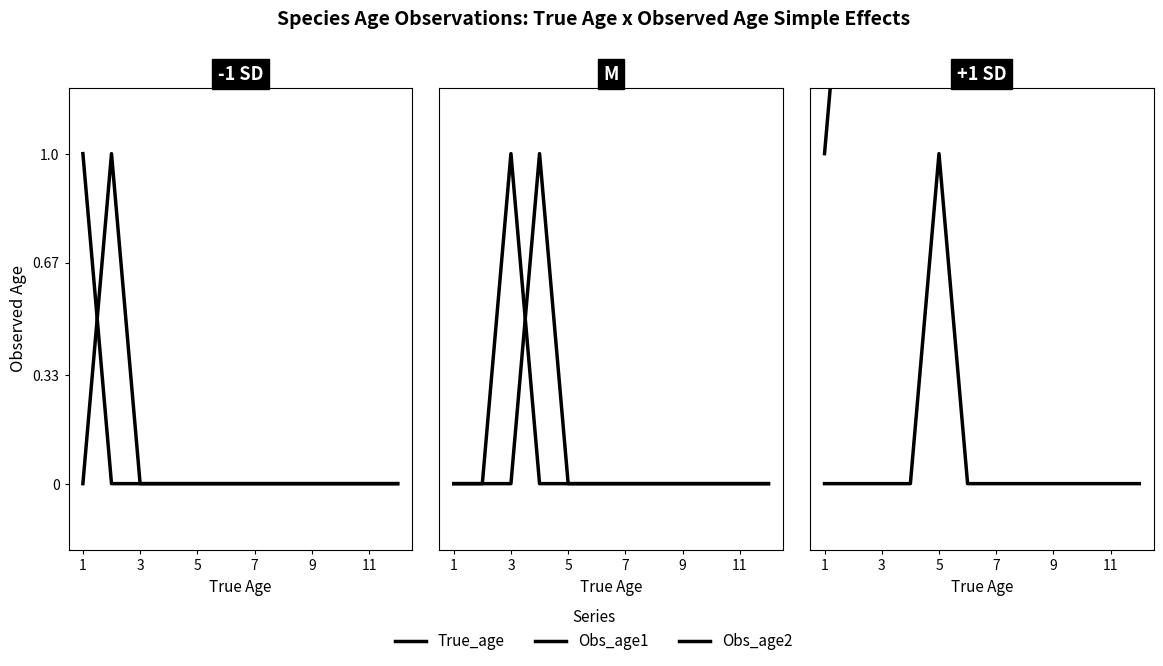

The Obs_age1 series shows 0 at 11. True or false?

True